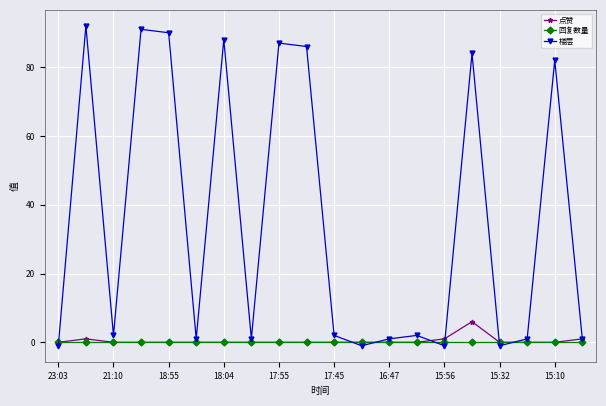

At how many categories does at least one series exceed 43?

8